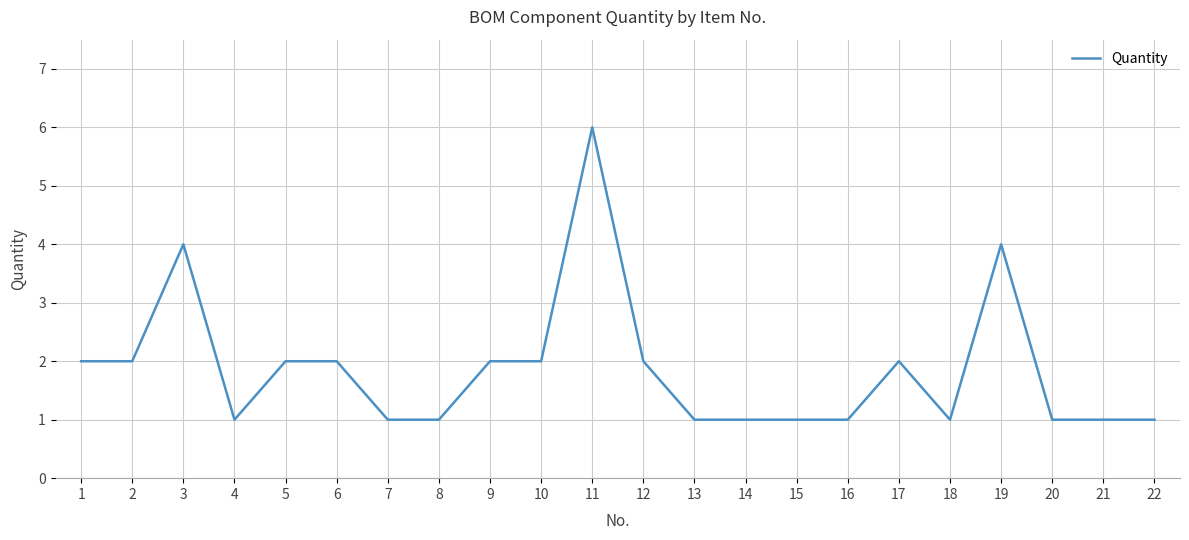

The value at 9 is 1. True or false?

False